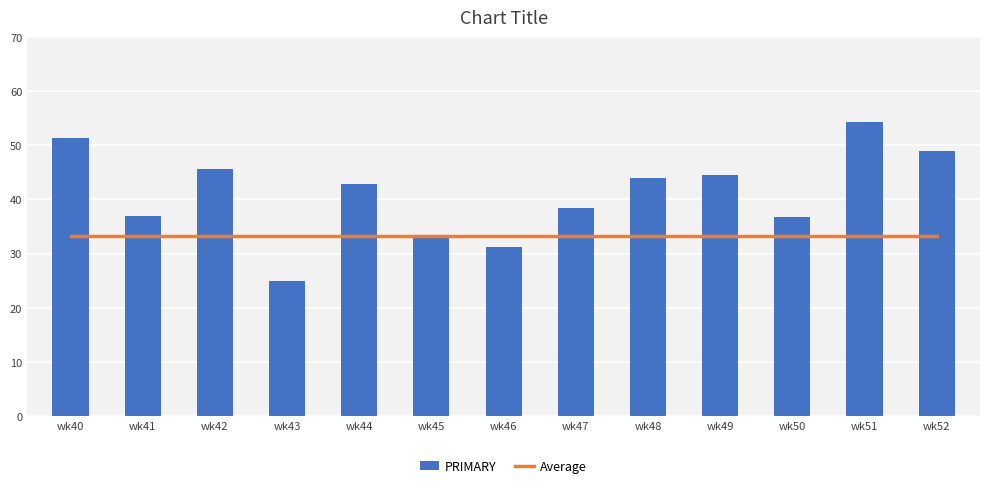

How many data points does each series have?

13